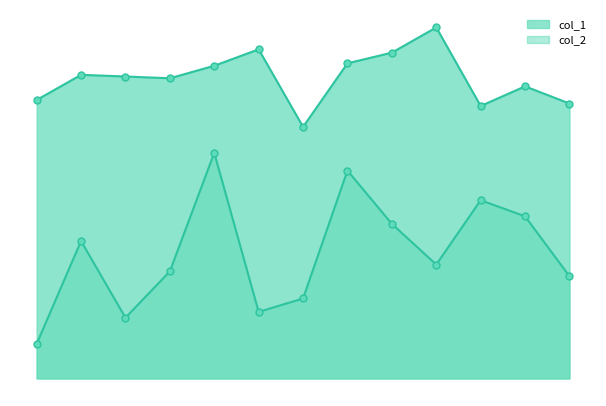

Does the chart have visible grid lines?

No